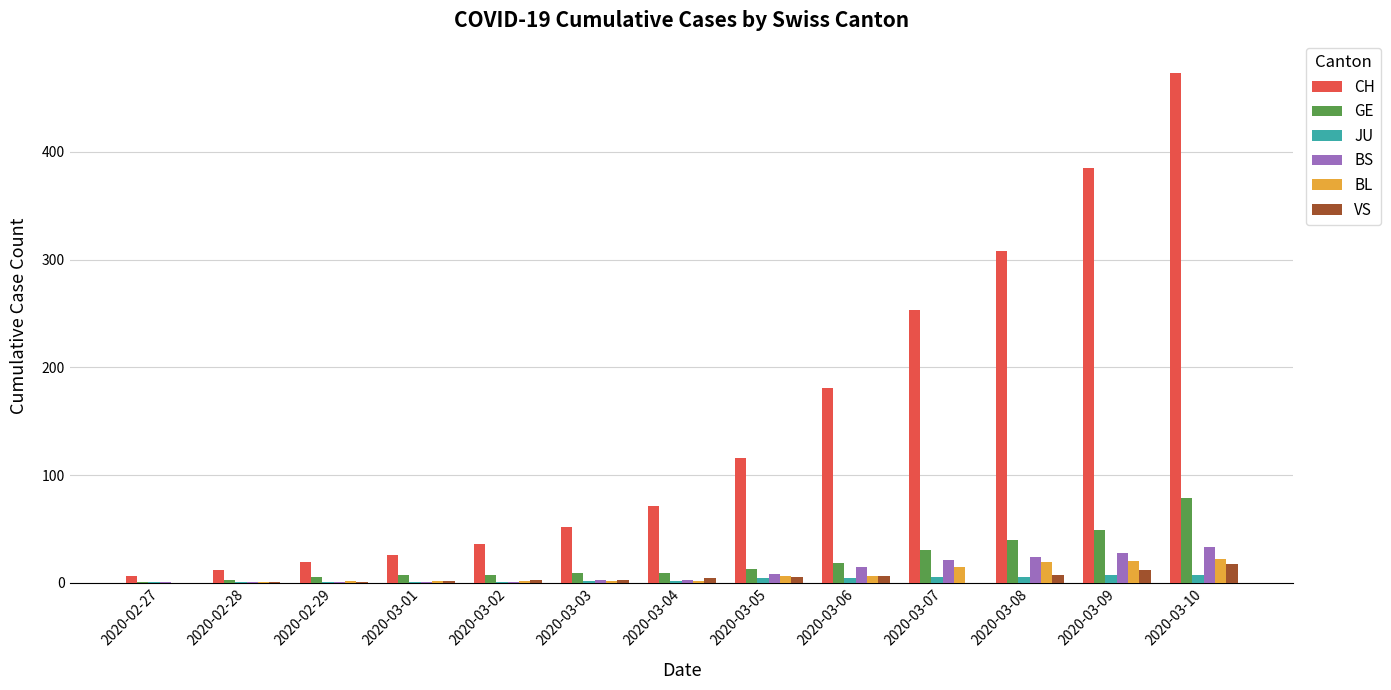

Is the value of BS at 2020-02-27 greater than the value of VS at 2020-03-10?

No